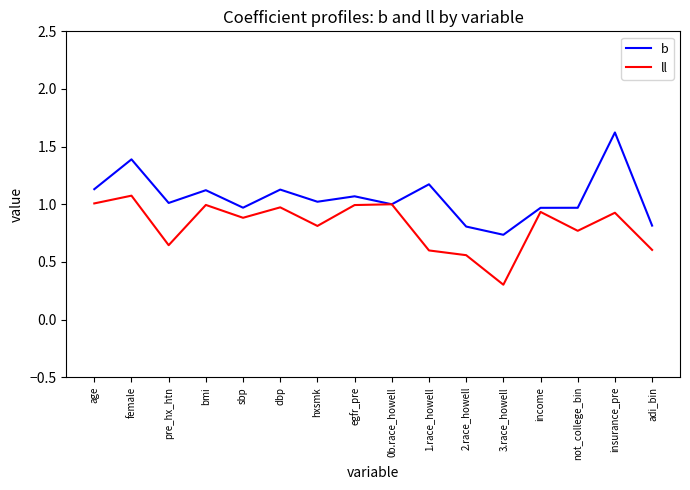

At which label is ll closest to 0?

3.race_howell